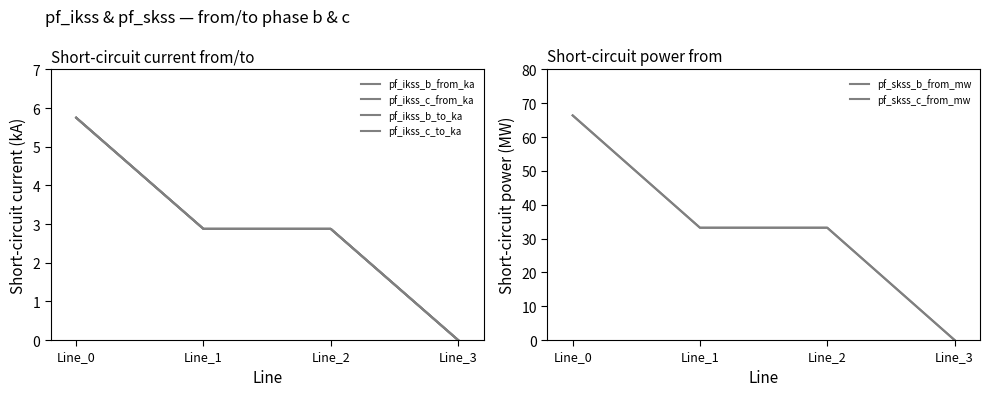

At Line_0, list the series in order from largest to smallest.

pf_skss_c_from_mw, pf_skss_b_from_mw, pf_ikss_c_from_ka, pf_ikss_c_to_ka, pf_ikss_b_to_ka, pf_ikss_b_from_ka